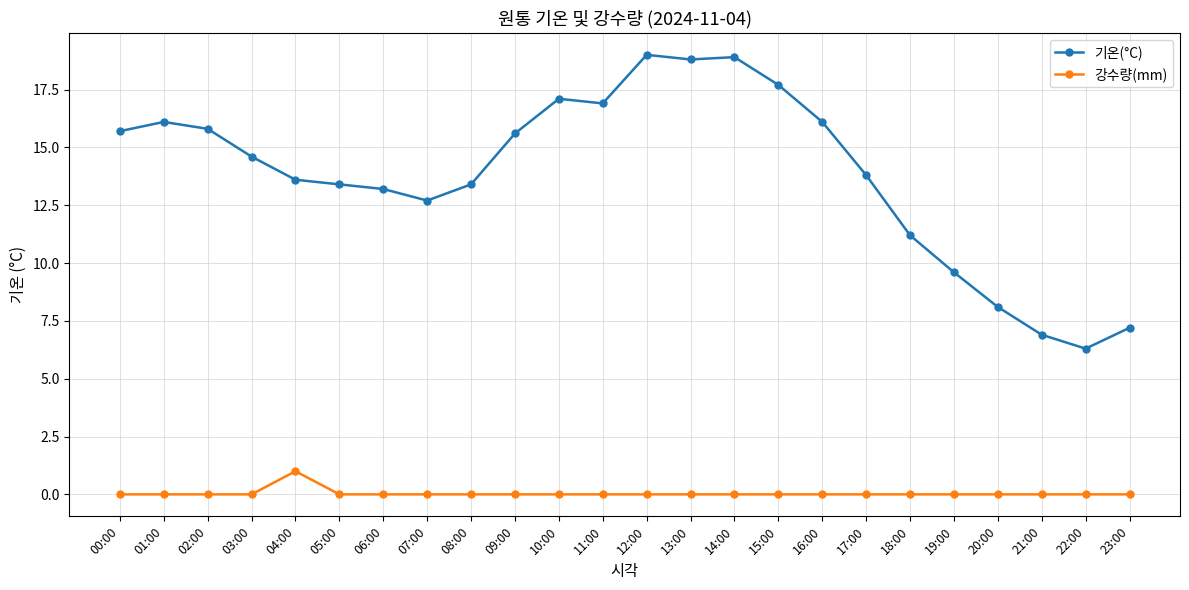

What position from the right is 16:00?

8